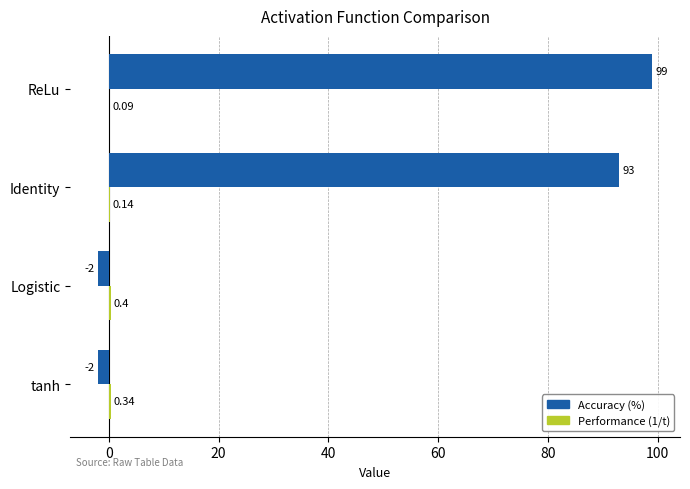

Where is Accuracy (%) nearest to the value 48?

Identity